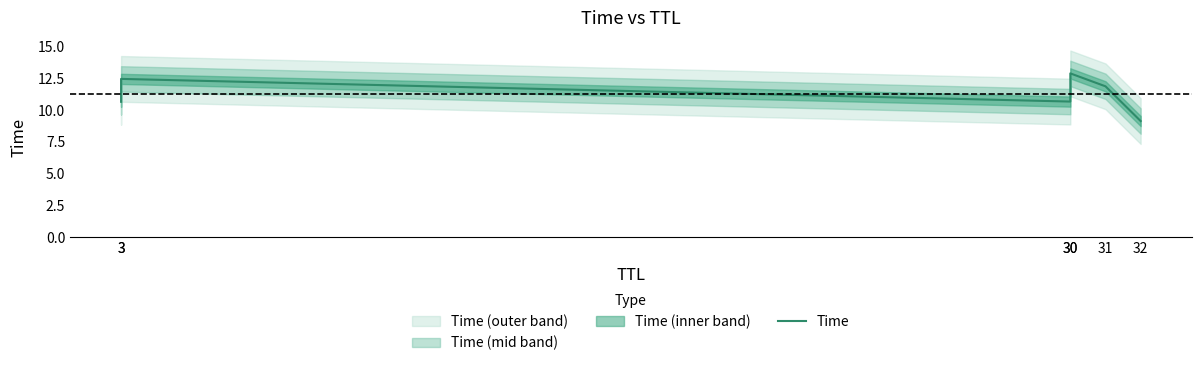

How many values are below 11?

3